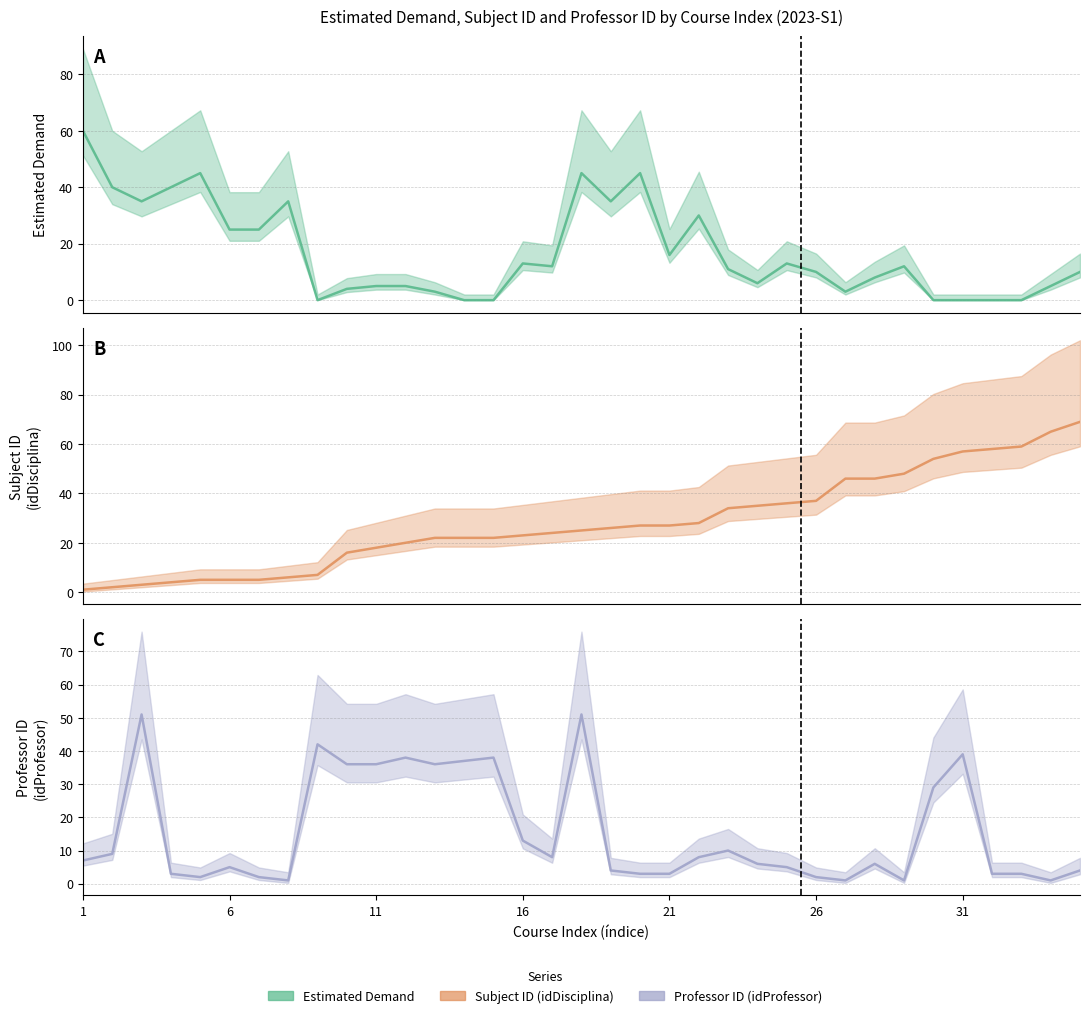

Reading left to right, extract all data points from this chart.

demandaEstimada: 60	40	35	40	45	25	25	35	0	4	5	5	3	0	0	13	12	45	35	45	16	30	11	6	13	10	3	8	12	0	0	0	0	5	10
idDisciplina: 1	2	3	4	5	5	5	6	7	16	18	20	22	22	22	23	24	25	26	27	27	28	34	35	36	37	46	46	48	54	57	58	59	65	69
idProfessor: 7	9	51	3	2	5	2	1	42	36	36	38	36	37	38	13	8	51	4	3	3	8	10	6	5	2	1	6	1	29	39	3	3	1	4